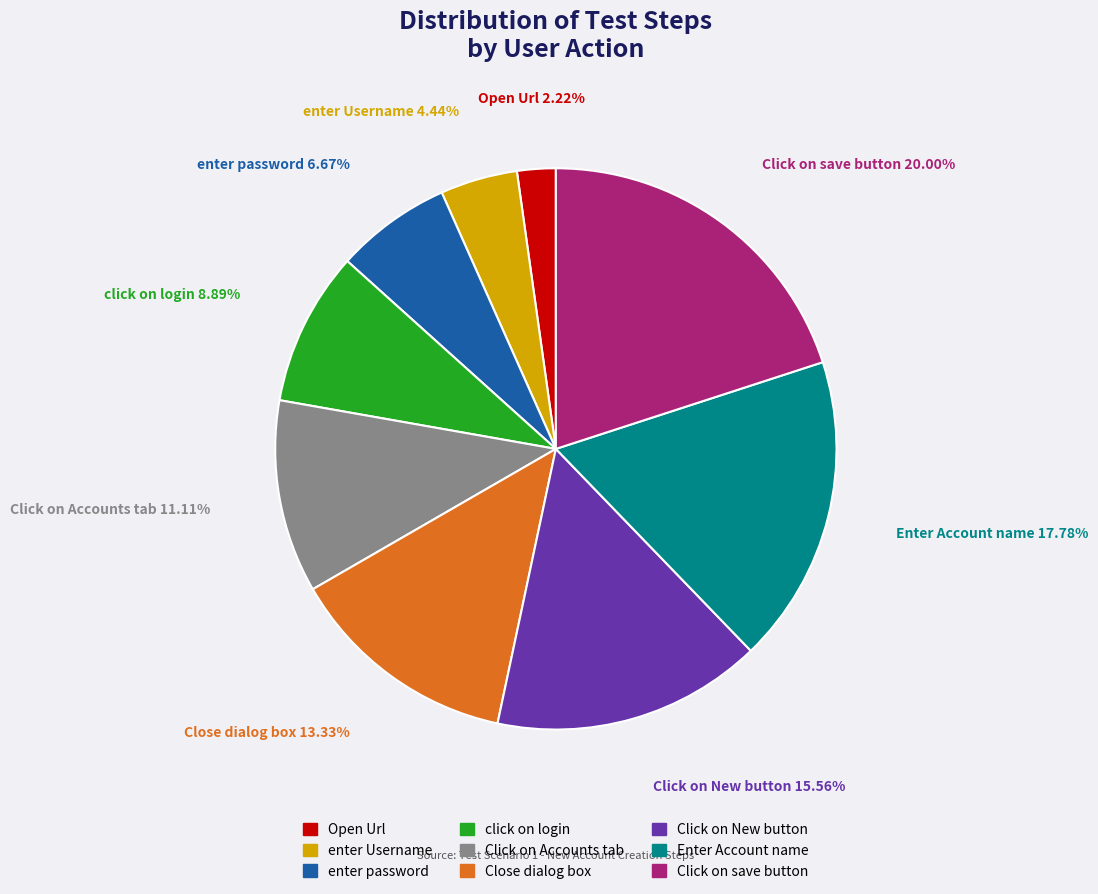

To the nearest percent, what portion does Open Url represent?

2%